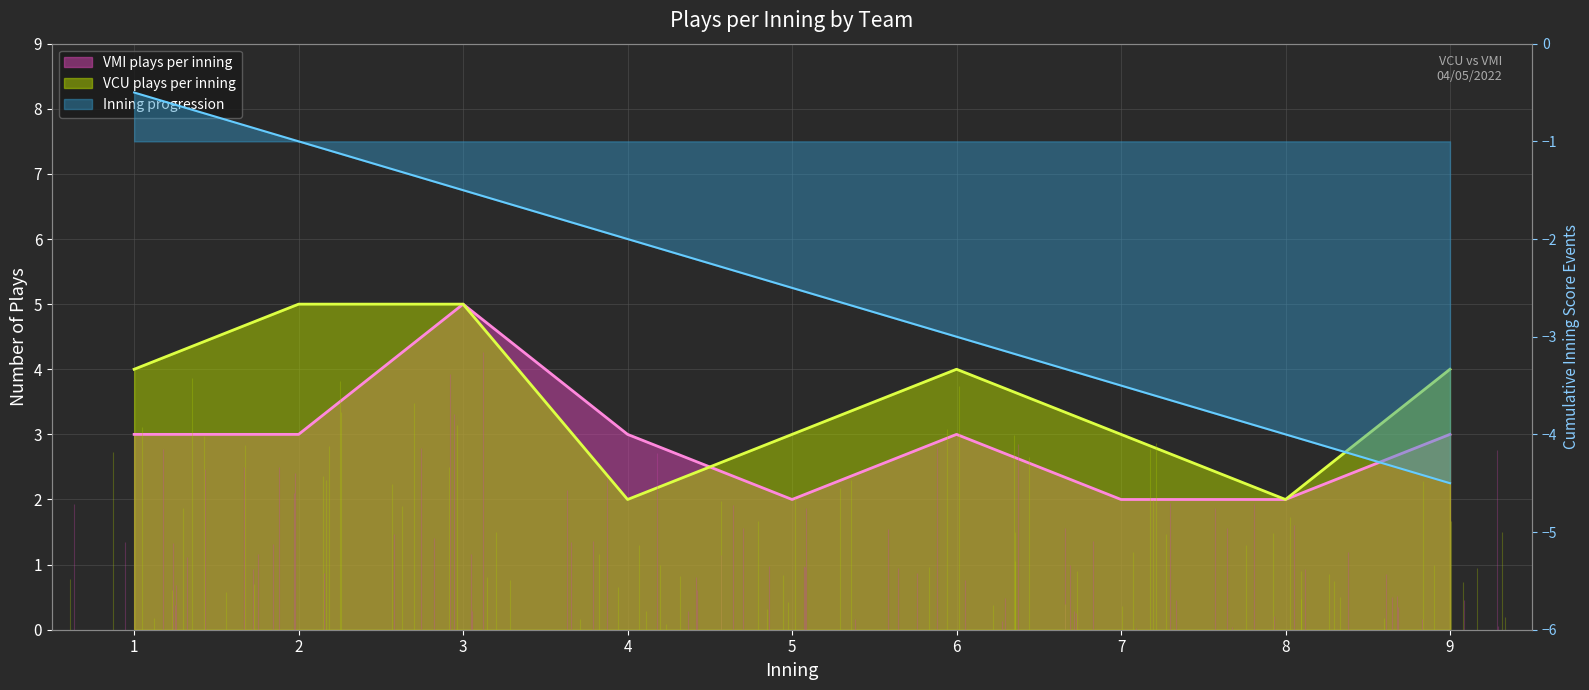

Rank the series by their average value, from highest to lowest.

VCU plays per inning, VMI plays per inning